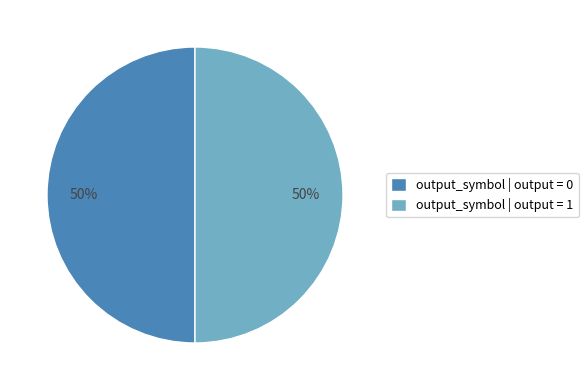

Combined, do output_symbol | output = 0 and output_symbol | output = 1 account for over 50%?

Yes